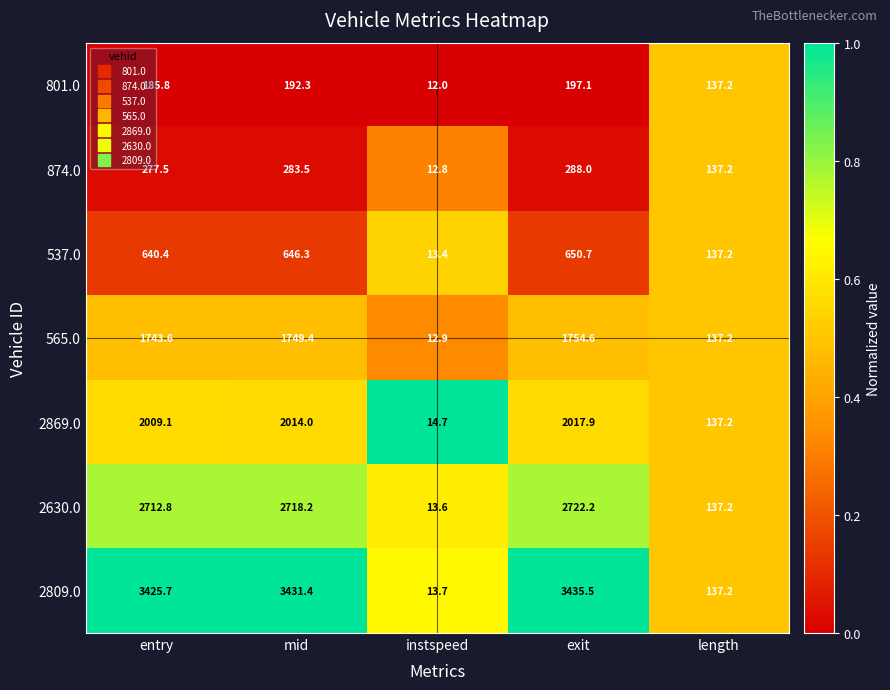

How many categories are shown in the chart?

5